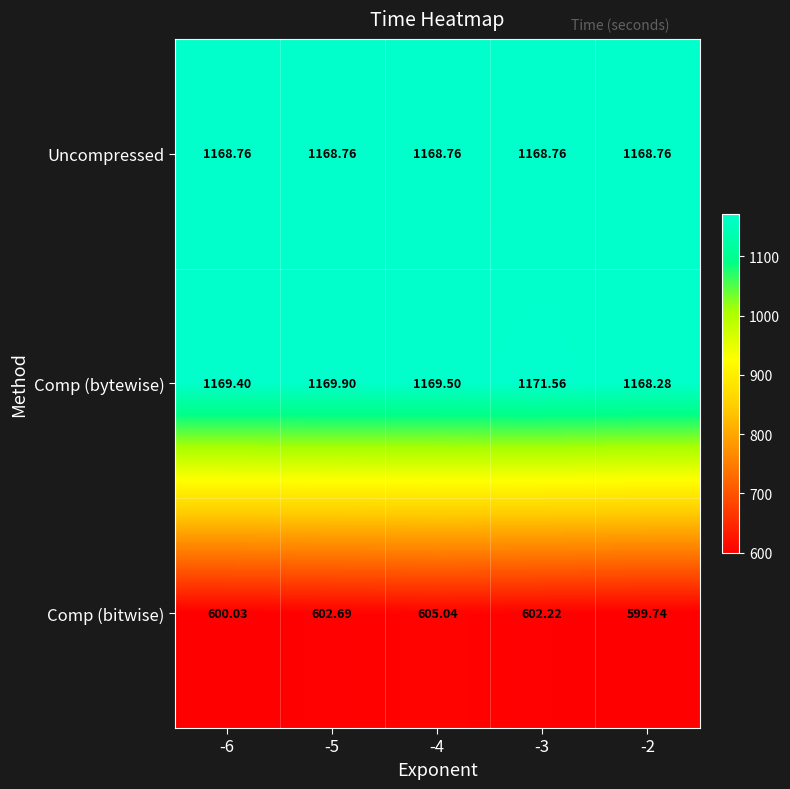

Which series changed the most between -5 and -2?

Comp (bitwise)